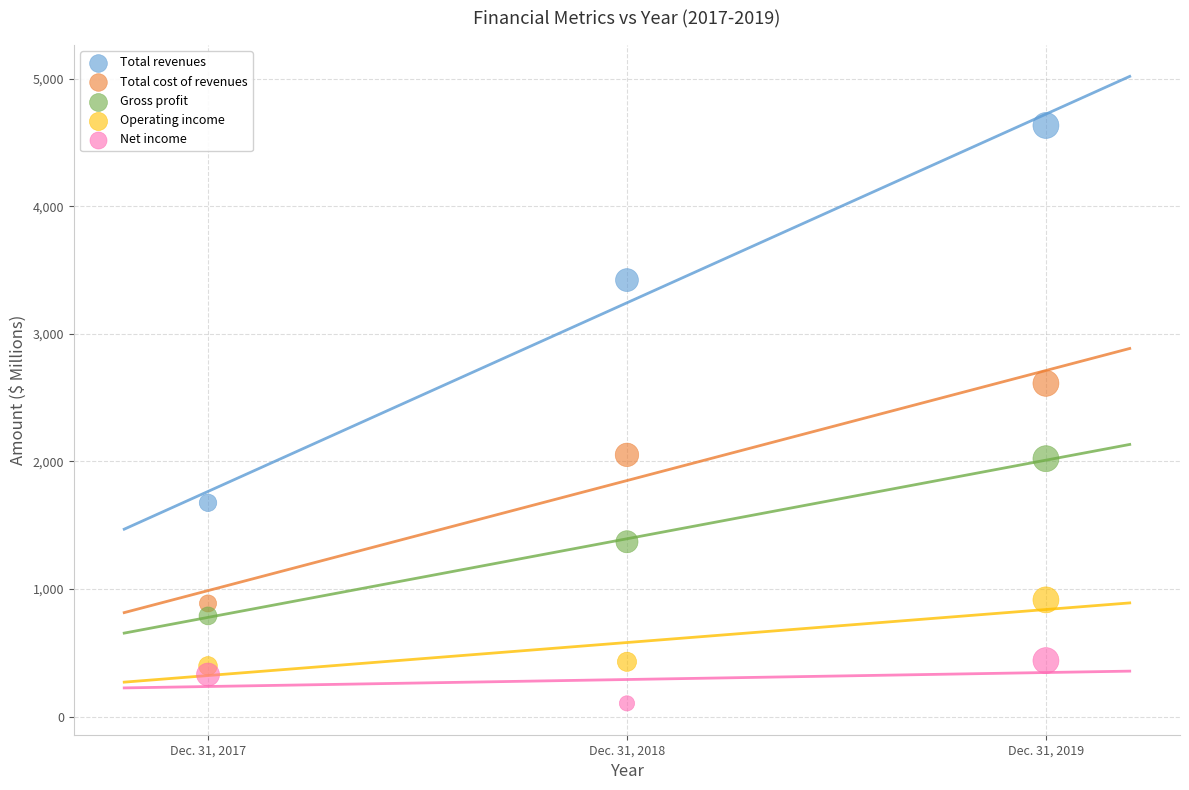

Across all series, what Y value is closest to 2368?

2611.7